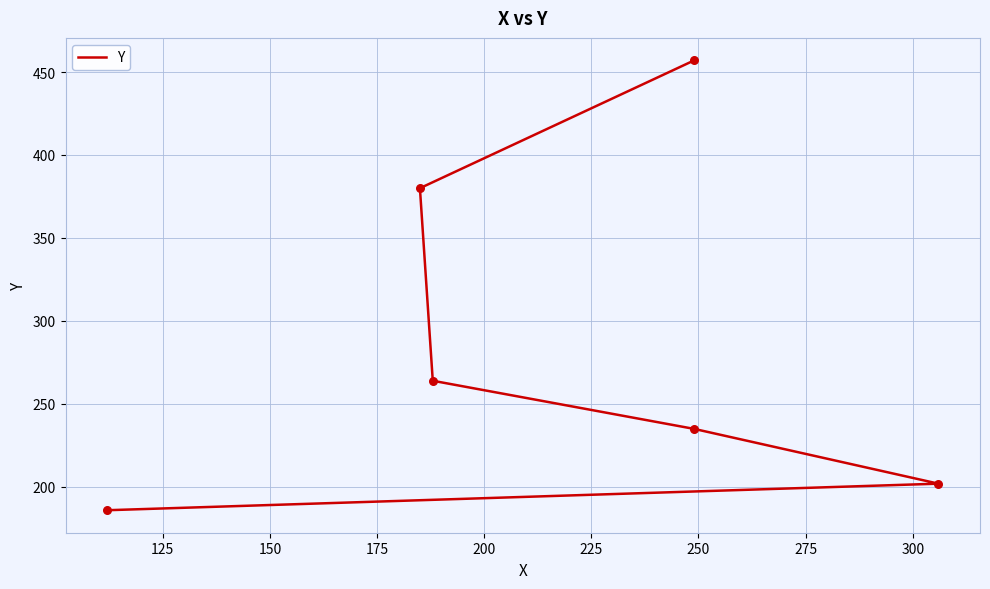

What is the change in value from 175 to 225?

+193